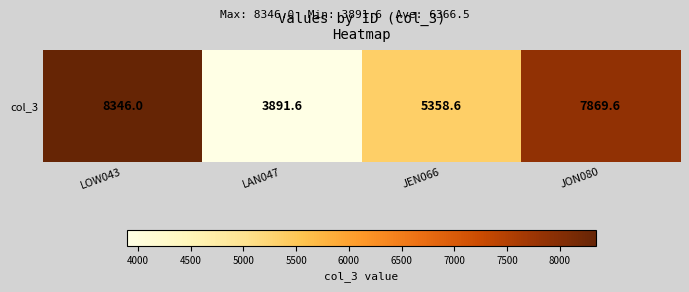

What value does the data have at JON080?

7869.6